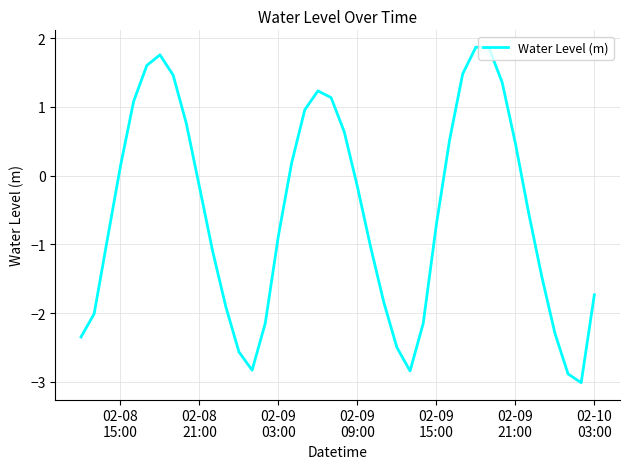

How many values are above zero?

17